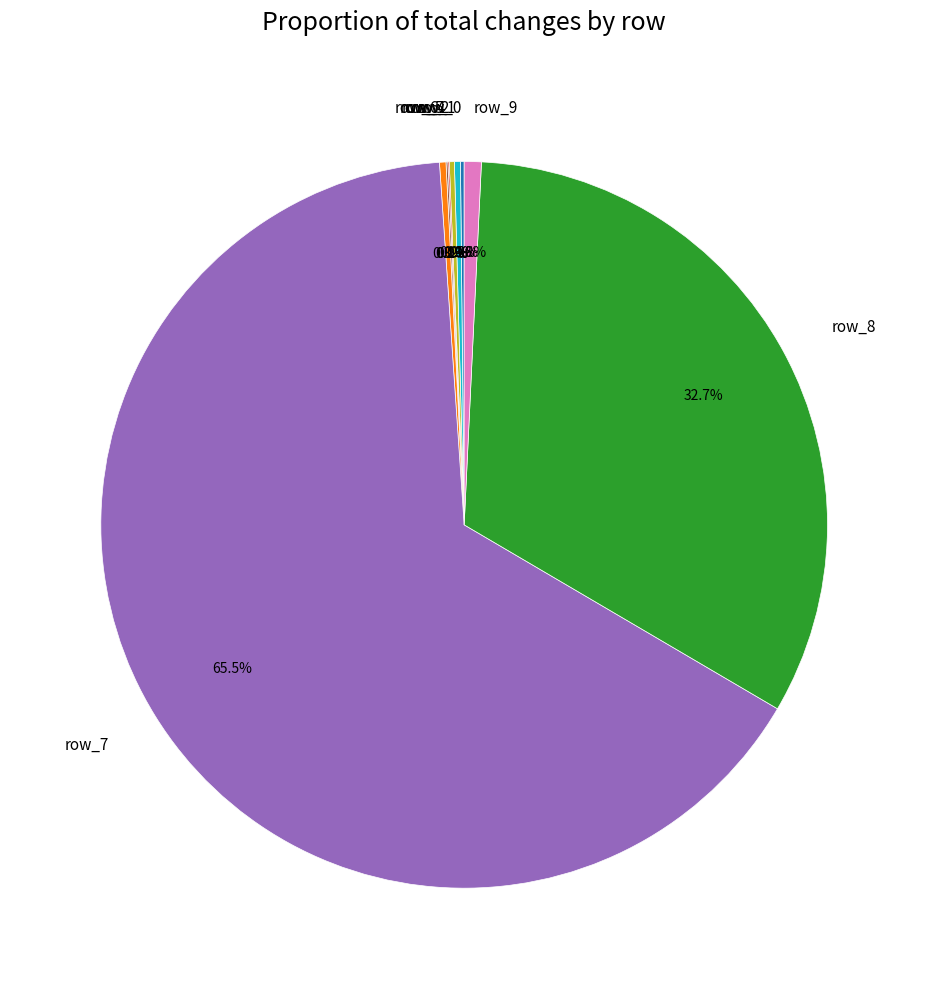

Does any single category account for the majority?

Yes